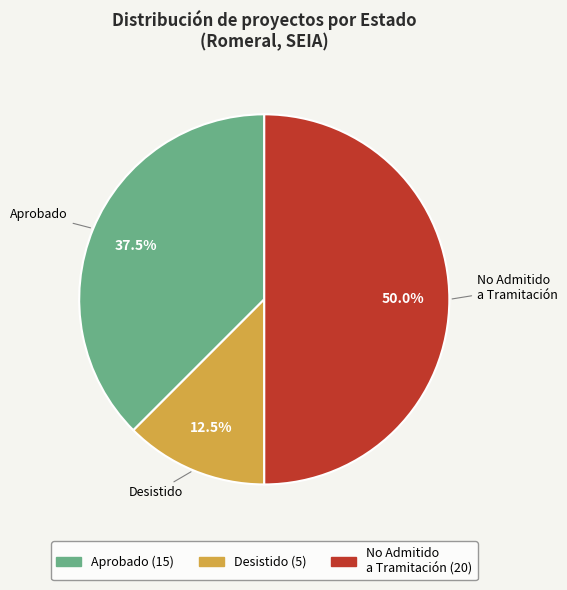

What portion of the pie excludes Desistido?

87.5%